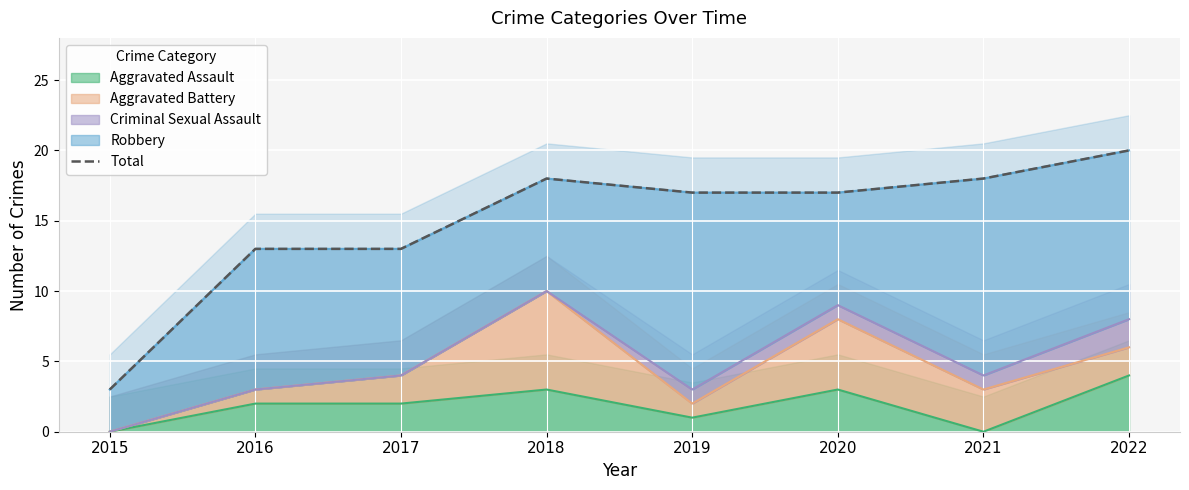

Count the number of values greater than 17.

3